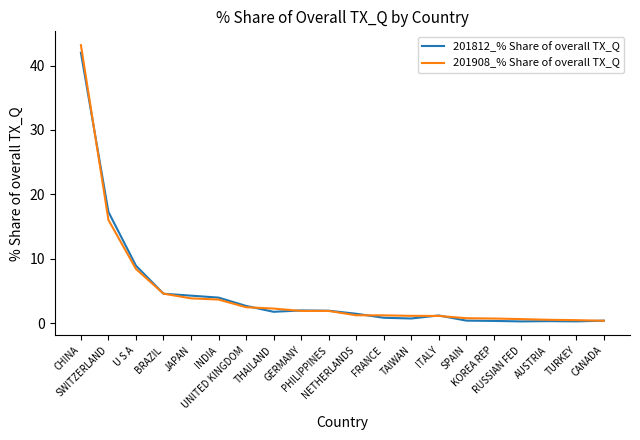

Where does the 201812_% Share of overall TX_Q series first go above 1?

CHINA